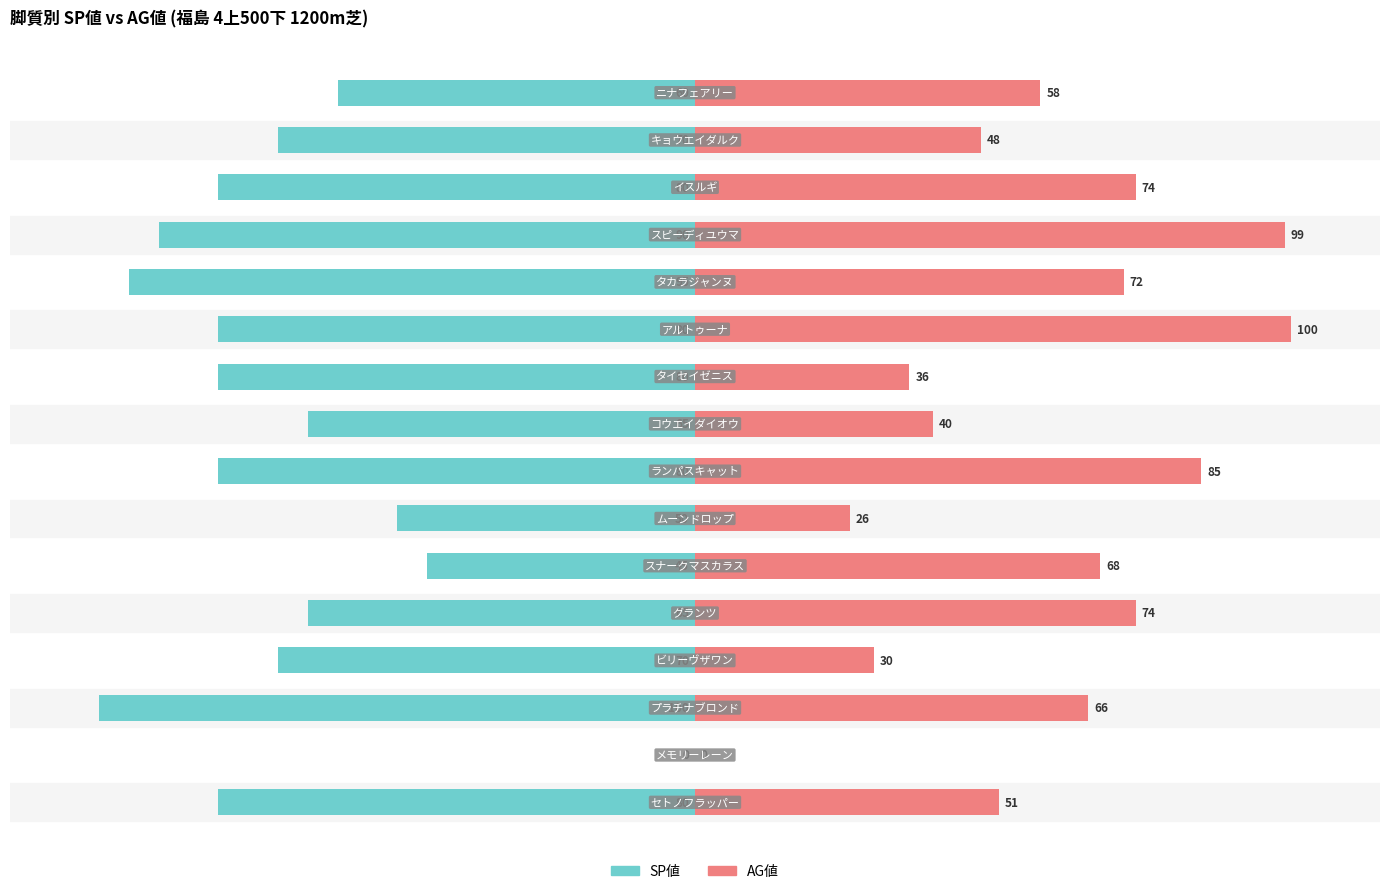

What is the smallest value displayed?

-100